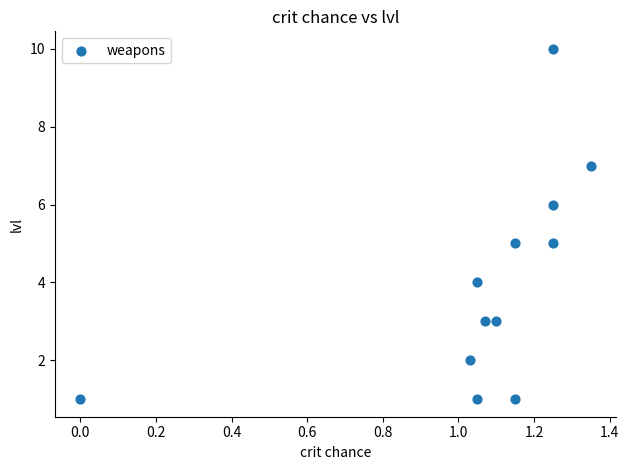

What is the range of Y values (max minus min)?

9